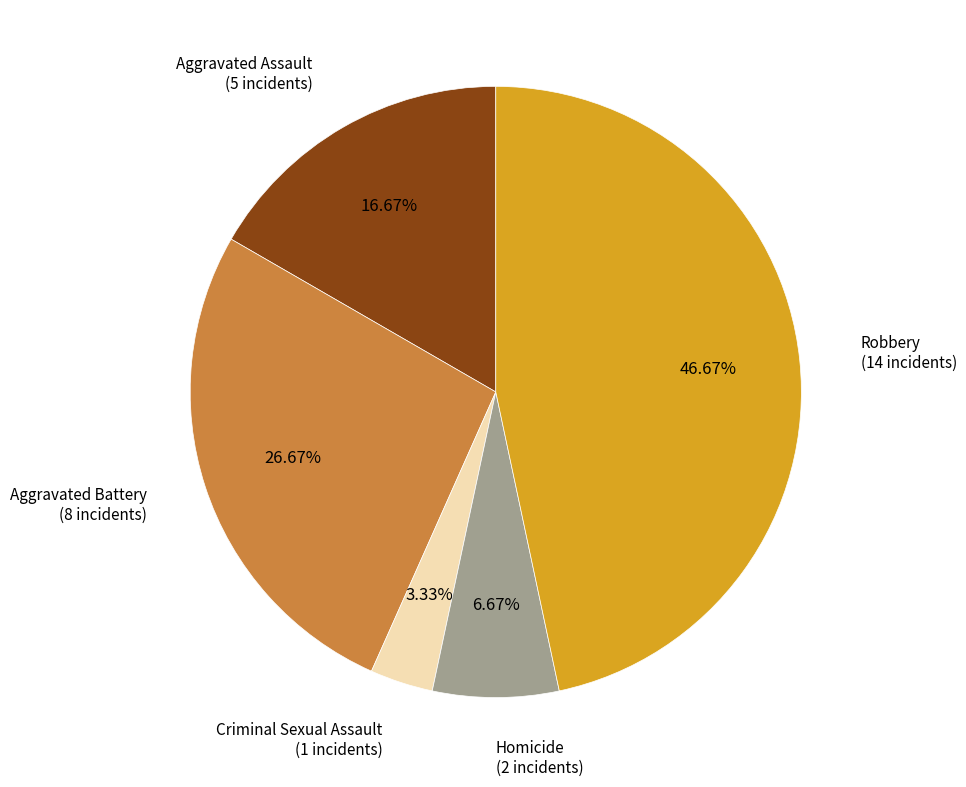

Is there any slice that represents more than half of the pie?

No